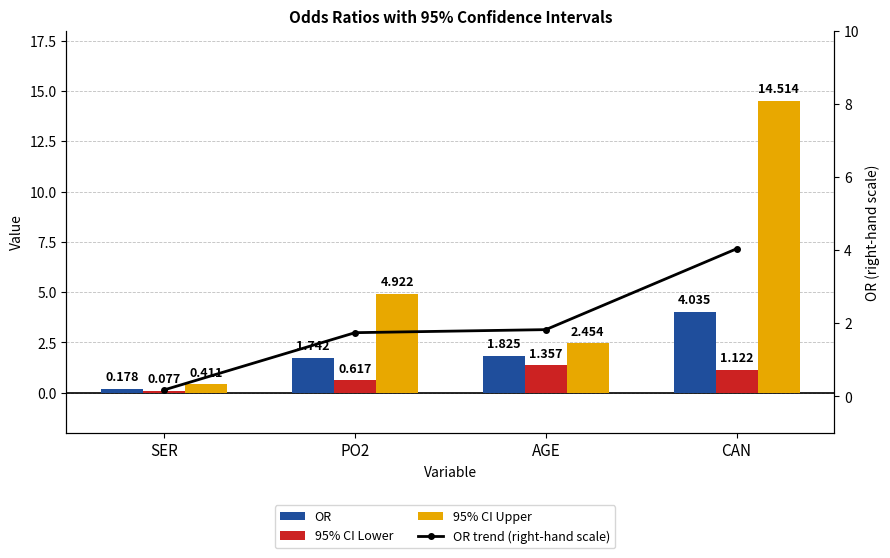

Reading left to right, list all the values displayed in this chart.

OR: 0.2	1.7	1.8	4.0
95% CI Lower: 0.1	0.6	1.4	1.1
95% CI Upper: 0.4	4.9	2.5	14.5
OR trend (right-hand scale): 0.2	1.7	1.8	4.0